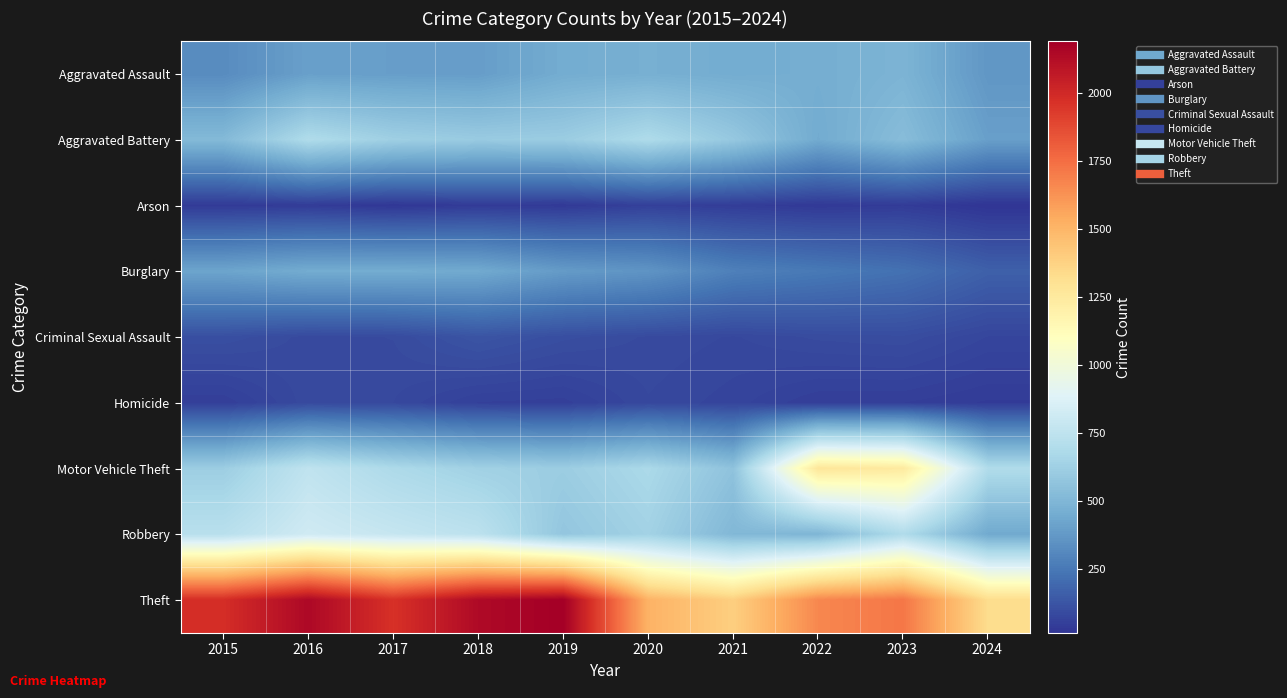

Reading left to right, transcribe all the data shown in this chart.

Aggravated Assault: 2015=323	2016=402	2017=396	2018=392	2019=452	2020=466	2021=452	2022=458	2023=488	2024=365
Aggravated Battery: 2015=515	2016=691	2017=623	2018=600	2019=608	2020=686	2021=587	2022=446	2023=530	2024=400
Arson: 2015=35	2016=40	2017=23	2018=37	2019=32	2020=55	2021=43	2022=31	2023=39	2024=14
Burglary: 2015=421	2016=451	2017=453	2018=443	2019=383	2020=357	2021=280	2022=253	2023=224	2024=164
Criminal Sexual Assault: 2015=105	2016=87	2017=91	2018=123	2019=102	2020=89	2021=81	2022=93	2023=97	2024=73
Homicide: 2015=50	2016=87	2017=82	2018=56	2019=53	2020=81	2021=69	2022=49	2023=48	2024=38
Motor Vehicle Theft: 2015=614	2016=756	2017=680	2018=631	2019=611	2020=673	2021=560	2022=1272	2023=1246	2024=694
Robbery: 2015=726	2016=819	2017=780	2018=741	2019=577	2020=637	2021=506	2022=495	2023=690	2024=440
Theft: 2015=1981	2016=2148	2017=1968	2018=2140	2019=2190	2020=1512	2021=1392	2022=1664	2023=1720	2024=1328